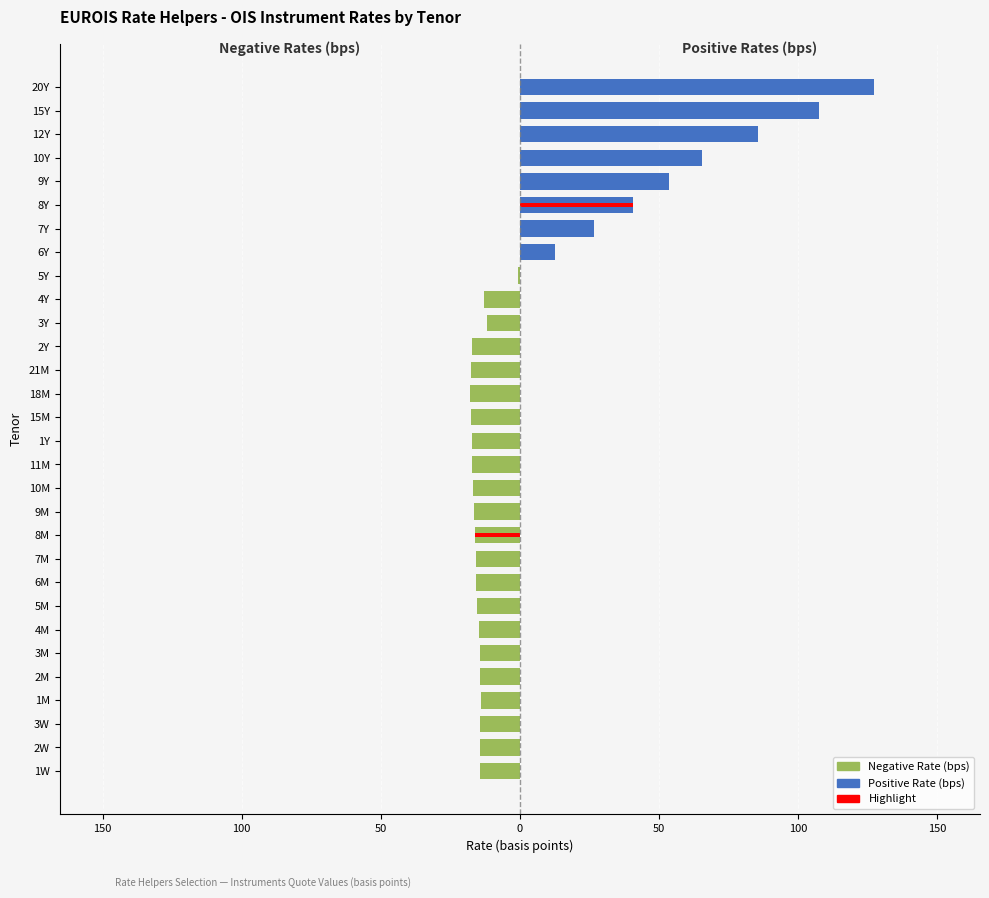

Reading left to right, extract all data points from this chart.

Negative Rate (bps): -14.3	-14.3	-14.3	-14.0	-14.5	-14.4	-14.8	-15.3	-15.6	-15.9	-16.2	-16.6	-16.8	-17.1	-17.2	-17.7	-17.8	-17.6	-17.1	-11.8	-13.0	-0.8	0.0	0.0	0.0	0.0	0.0	0.0	0.0	0.0
Positive Rate (bps): 0.0	0.0	0.0	0.0	0.0	0.0	0.0	0.0	0.0	0.0	0.0	0.0	0.0	0.0	0.0	0.0	0.0	0.0	0.0	0.0	0.0	0.0	12.5	26.6	40.7	53.7	65.4	85.6	107.5	127.3